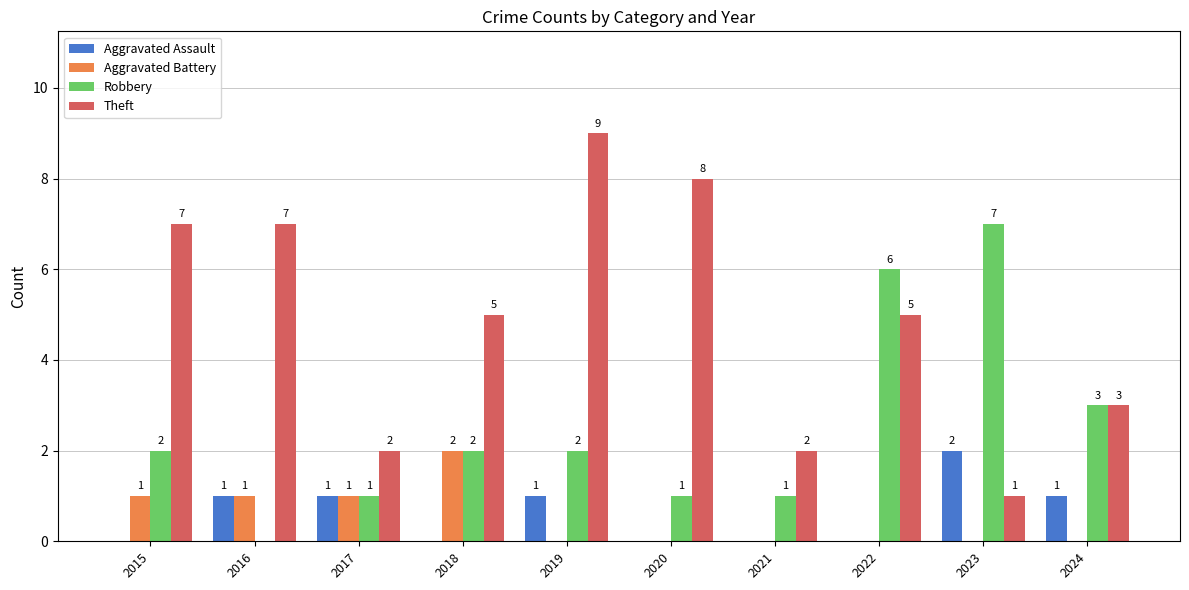

What is the total value across all series at 2023?

10